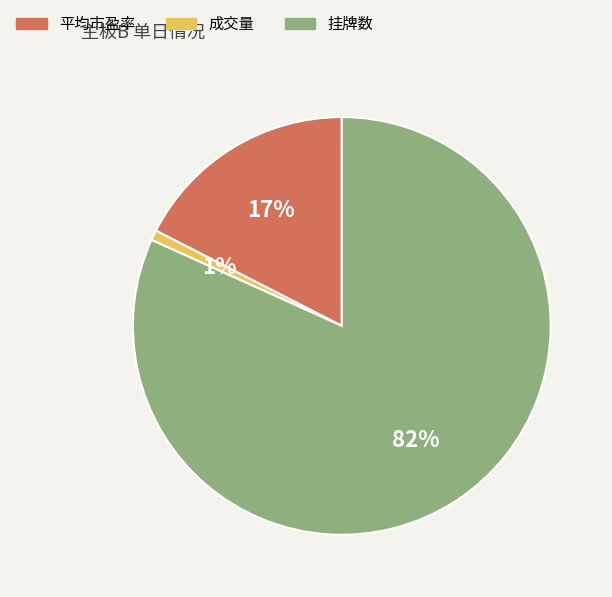

Count the number of slices in the pie.

3